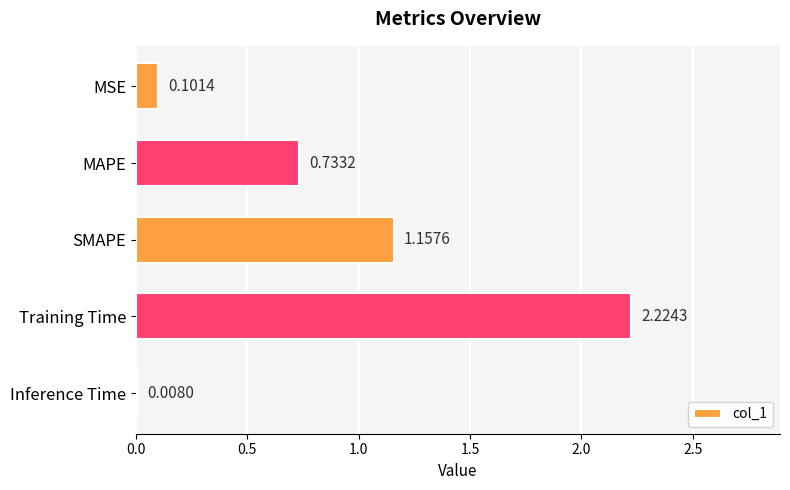

Are the bars horizontal?

Yes